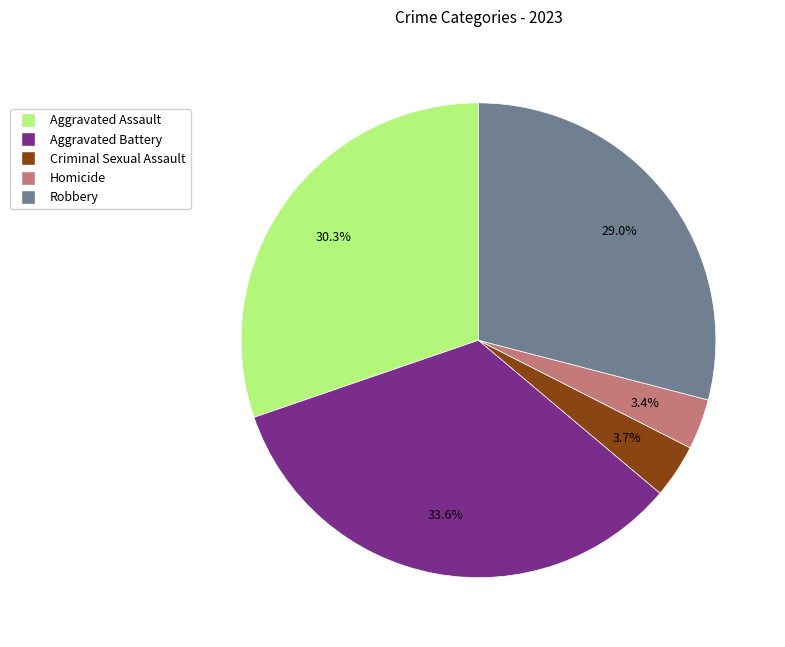

How many segments does this pie chart have?

5